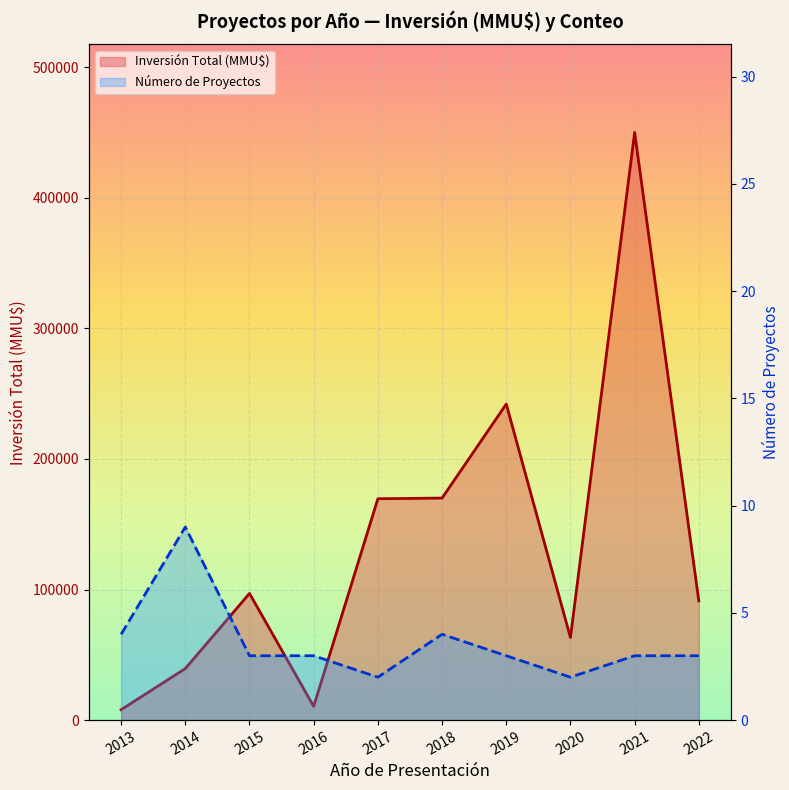

What are all the series names shown in the legend?

Inversión Total (MMU$), Número de Proyectos